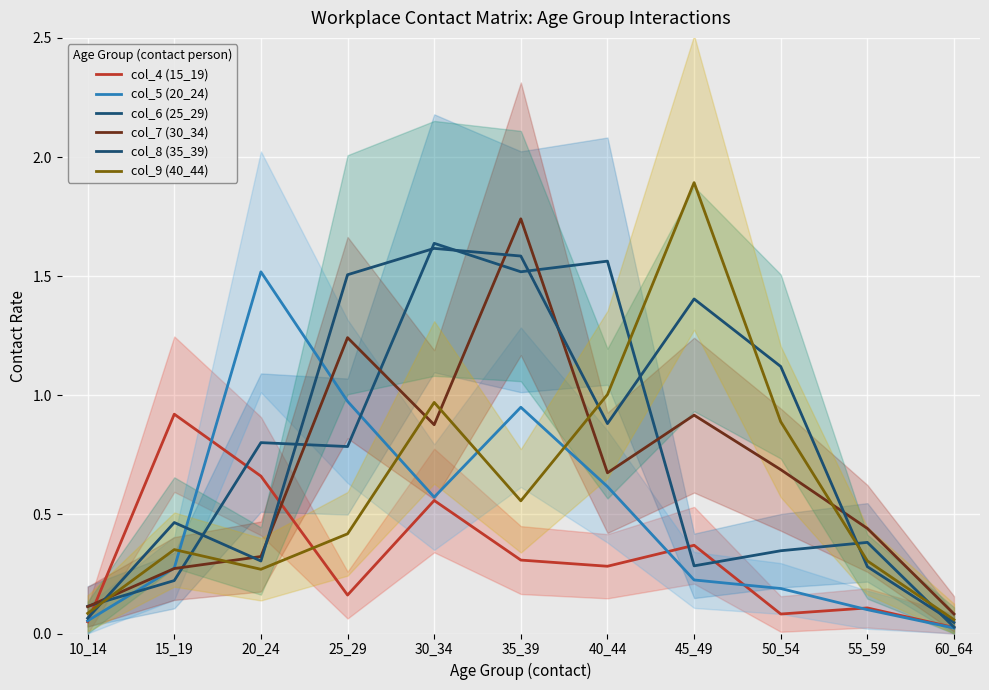

Does the chart display data point markers on the line(s)?

No